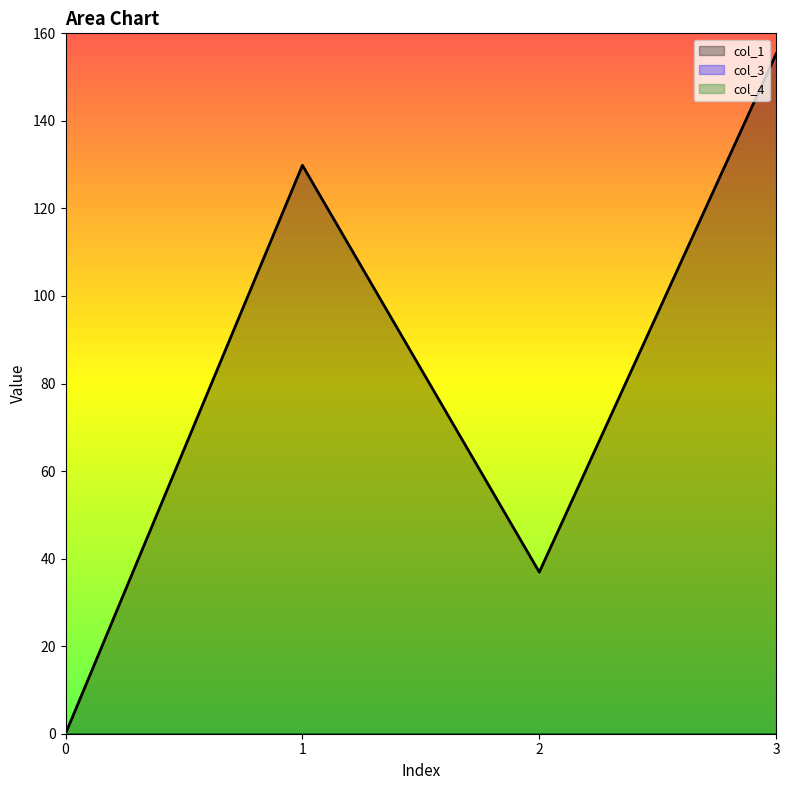

Reading left to right, what are all the values shown in this chart?

col_1: 0=0.0	1=129.9	2=36.9	3=155.3
col_3: 0=0.0	1=0.0	2=0.0	3=0.0
col_4: 0=0.0	1=0.0	2=0.0	3=0.0